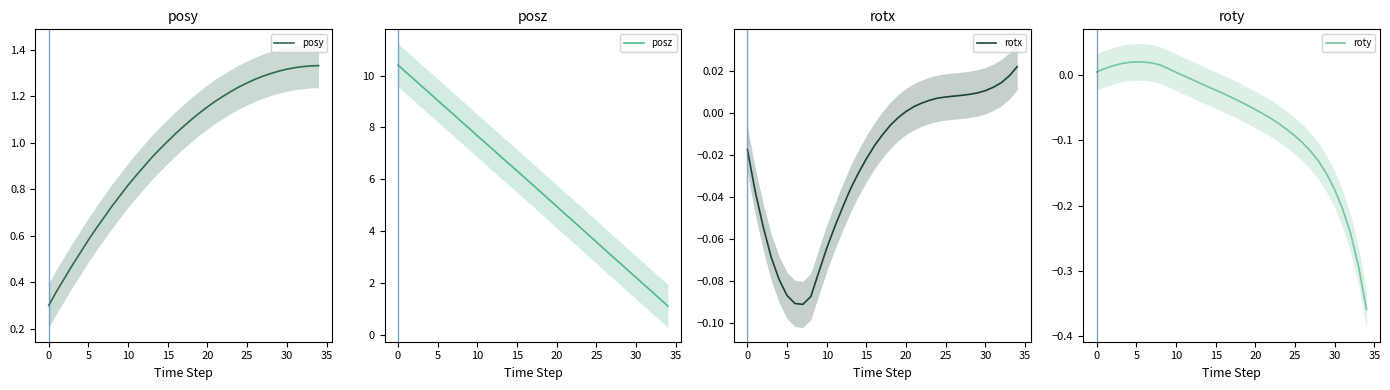

What is the greatest value displayed?

10.4